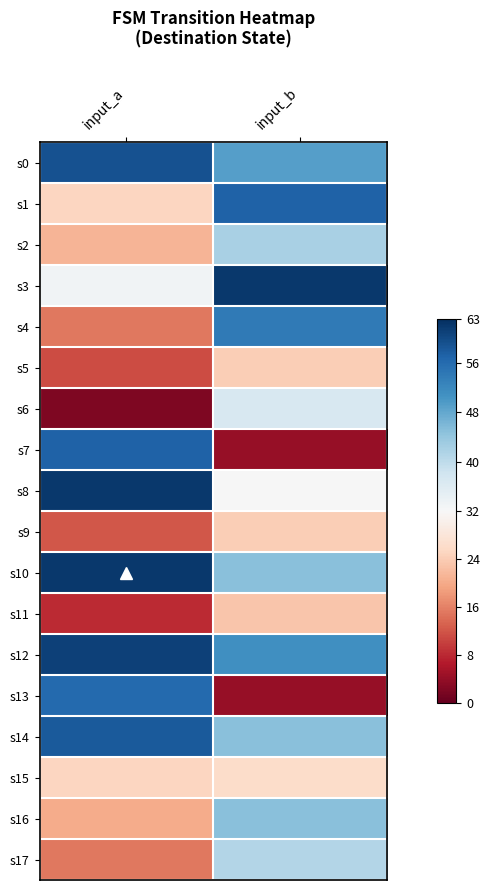

Between input_b and input_a, which is larger?

input_a